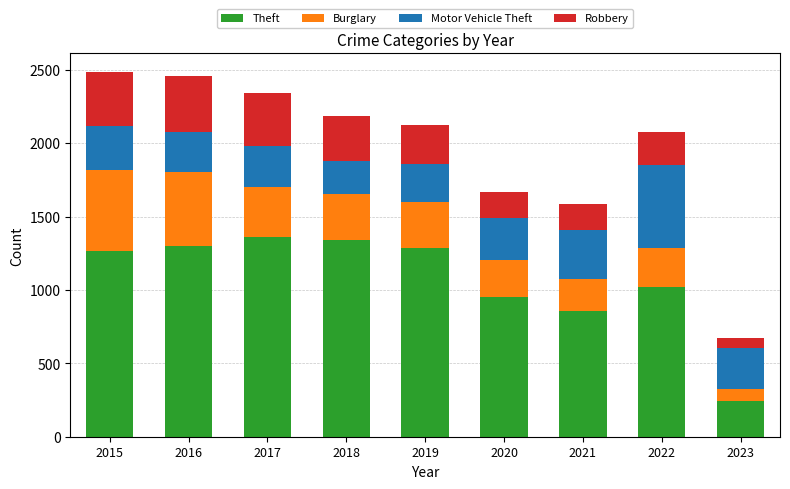

What is the sum of the Theft values at 2016 and 2017?

2656